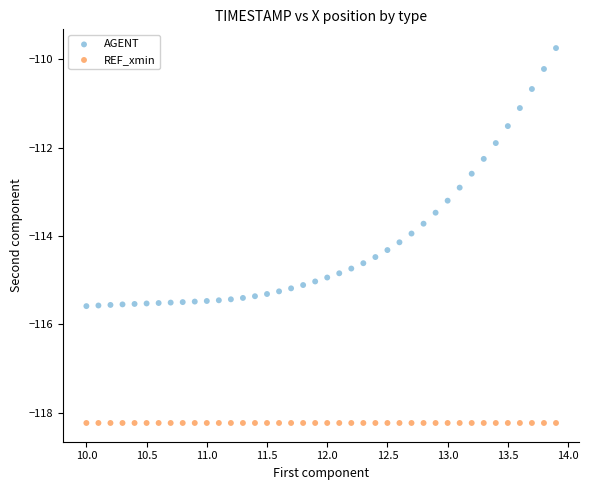

In the AGENT series, what Y value is closest to -112?

-111.9